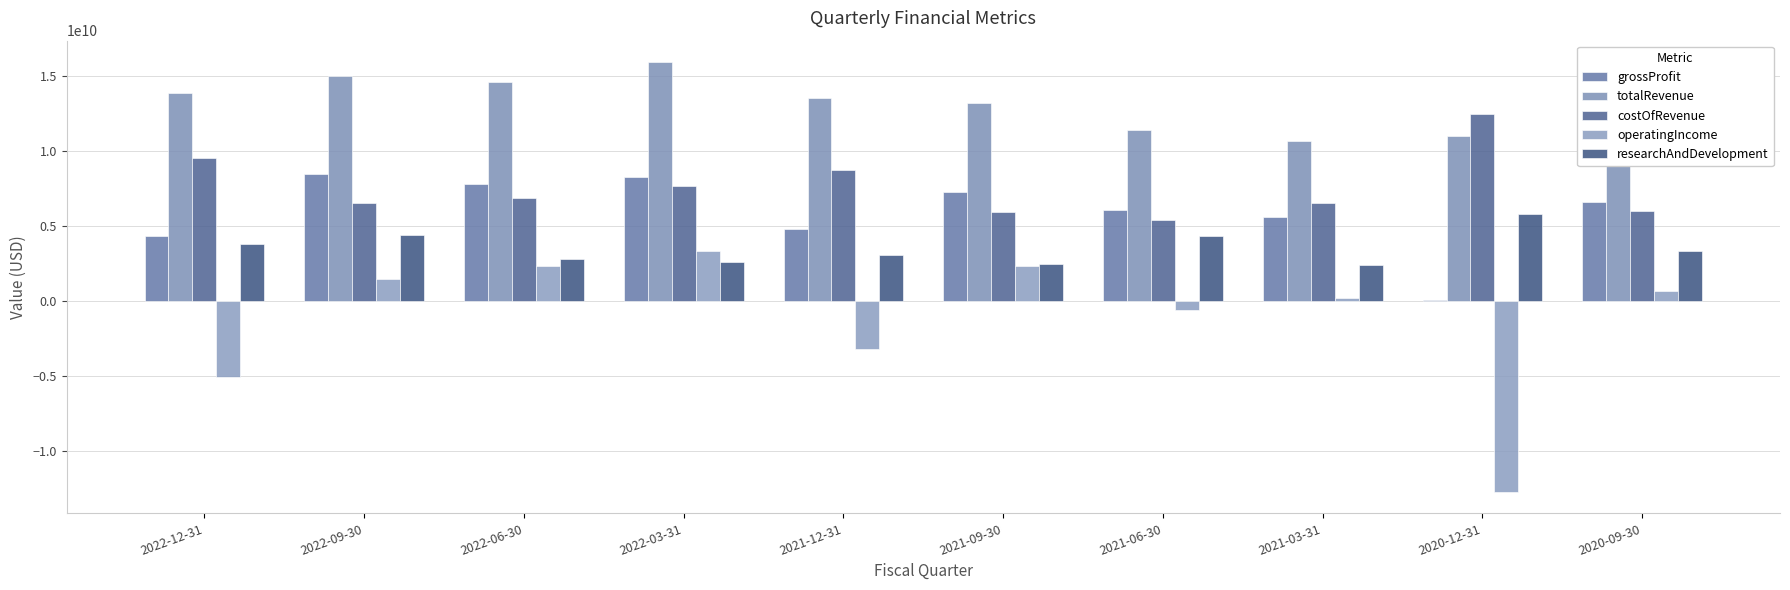

At which label does totalRevenue reach its peak?

2022-03-31